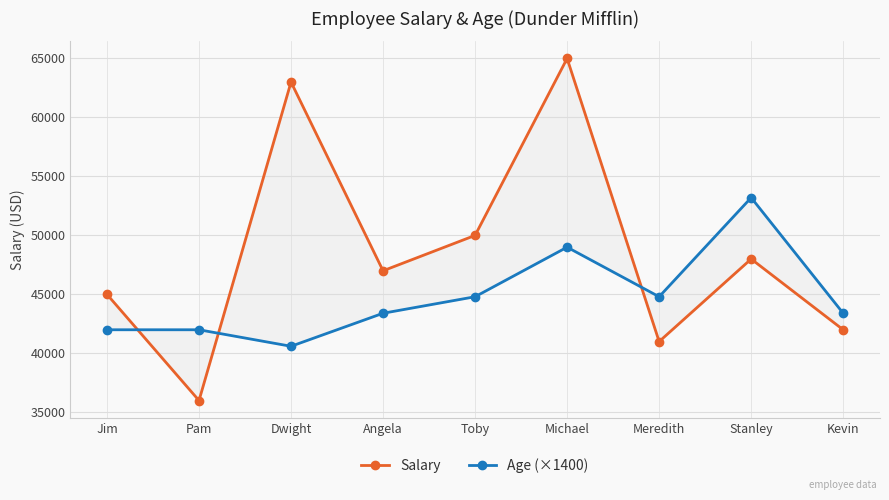

Reading right to left, what are all the values shown in this chart?

Salary: Kevin=42000	Stanley=48000	Meredith=41000	Michael=65000	Toby=50000	Angela=47000	Dwight=63000	Pam=36000	Jim=45000
Age (×1400): Kevin=43400	Stanley=53200	Meredith=44800	Michael=49000	Toby=44800	Angela=43400	Dwight=40600	Pam=42000	Jim=42000